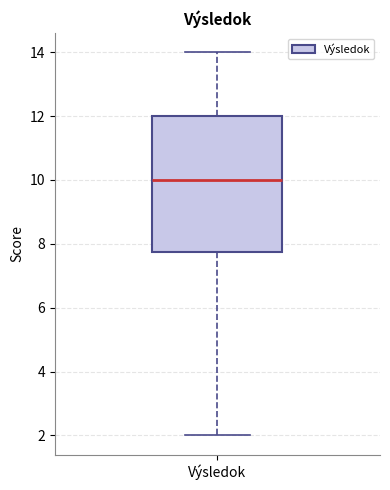

Read this box plot against the y-axis: the position of the median line, the range covered by the box, and the ends of both whiskers. The values are not printed on the chart, so give them approximately, as read against the axis.

median 10.0, box 7.8 to 12.0, whiskers 2.0 to 14.0